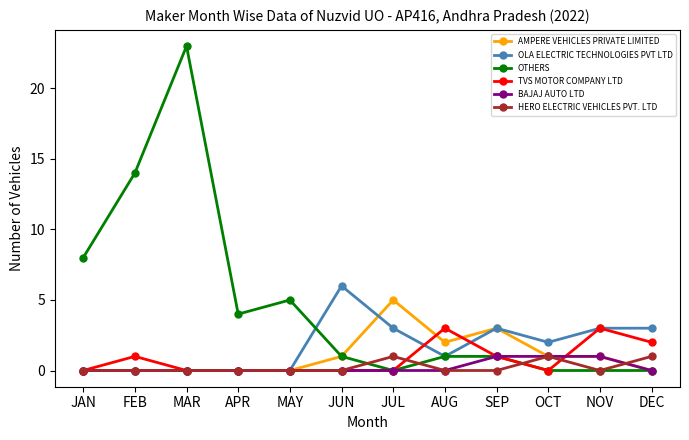

What is the difference between the highest and lowest values at JUN?

6